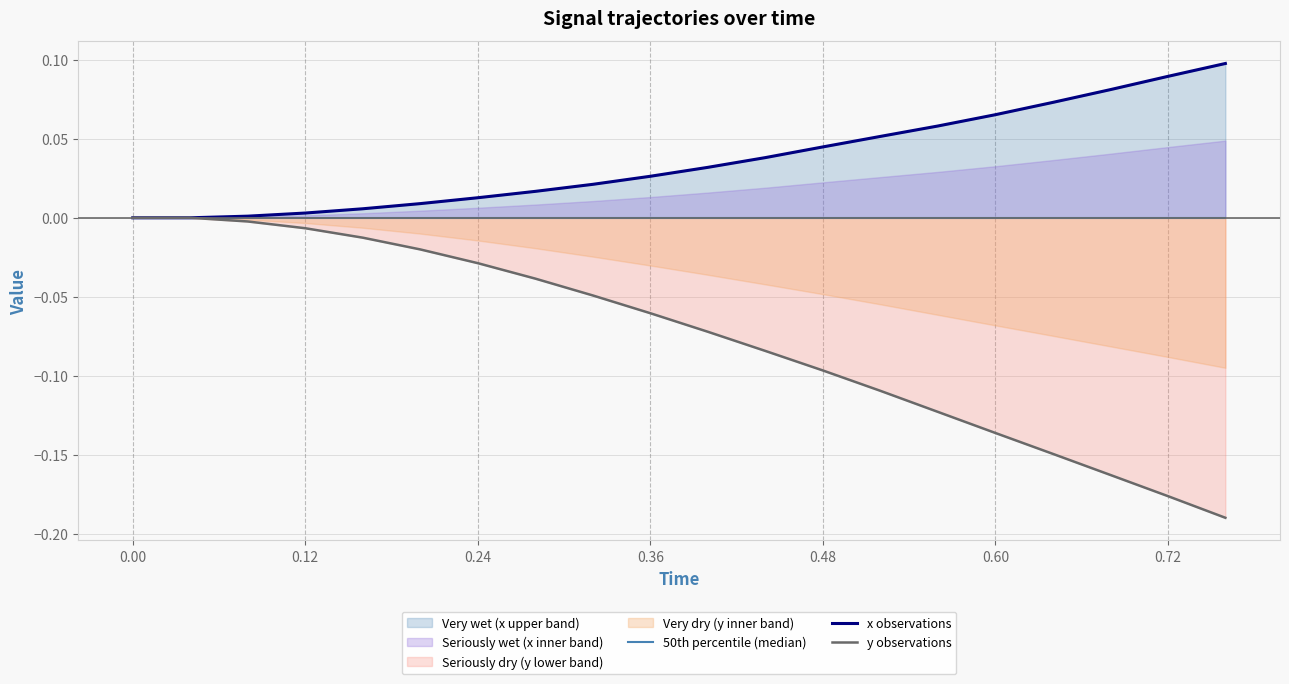

What is the value of the y observations point at the 13th from the left?

-0.1